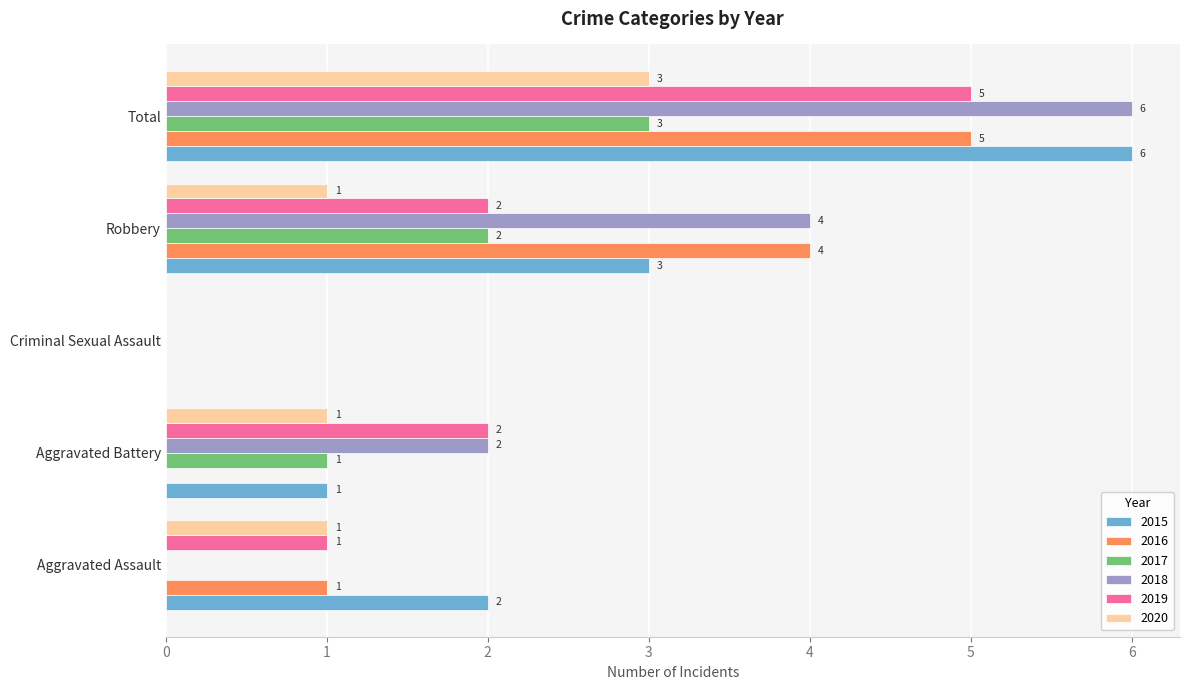

What is the sum of all 2019 values?

10